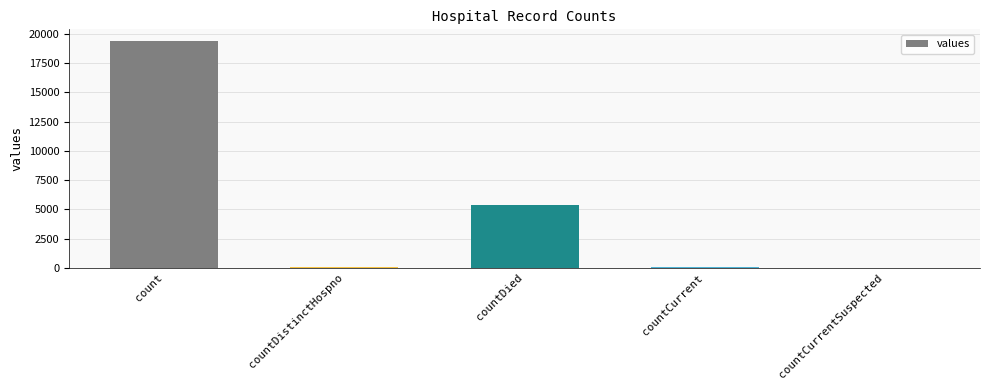

Read the value at countCurrent, to the nearest 50.

50